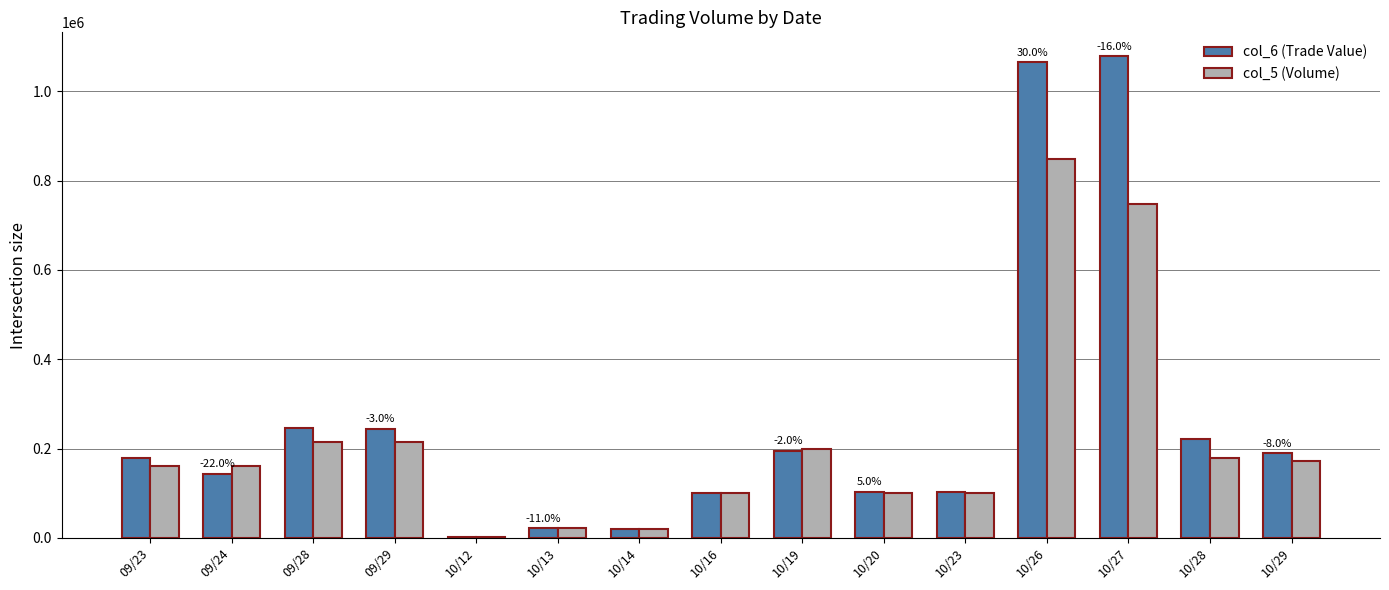

What is the maximum value shown in the chart?

1078170